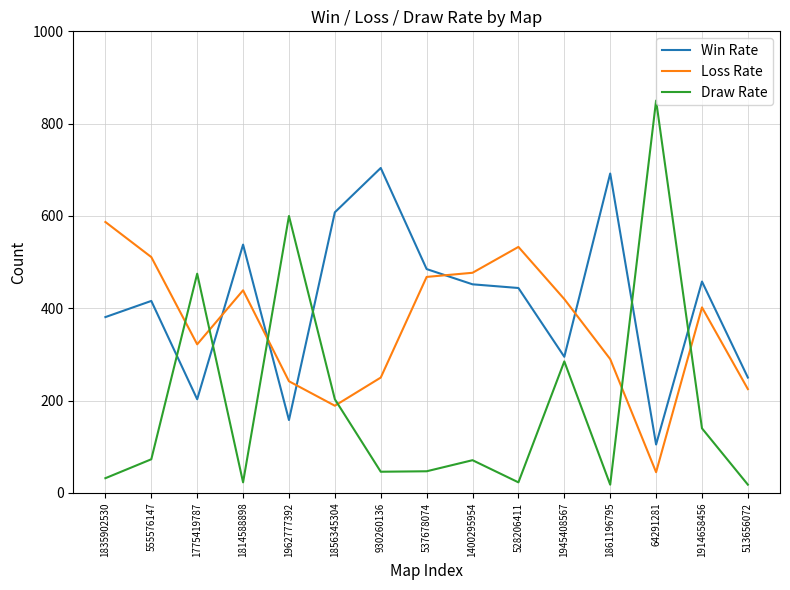

What is the highest value of the Win Rate series?

704